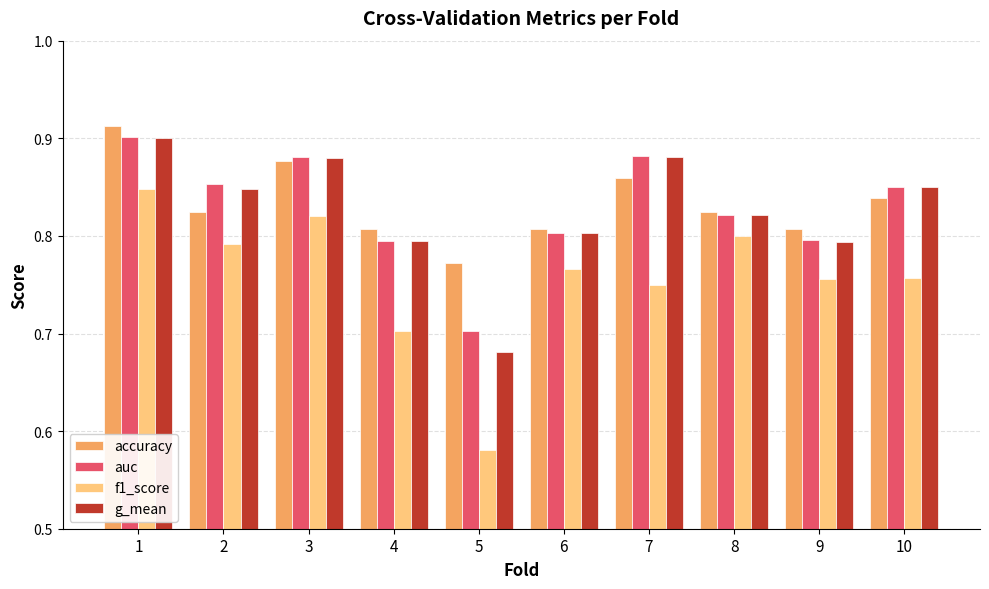

At which label is accuracy closest to 0?

5